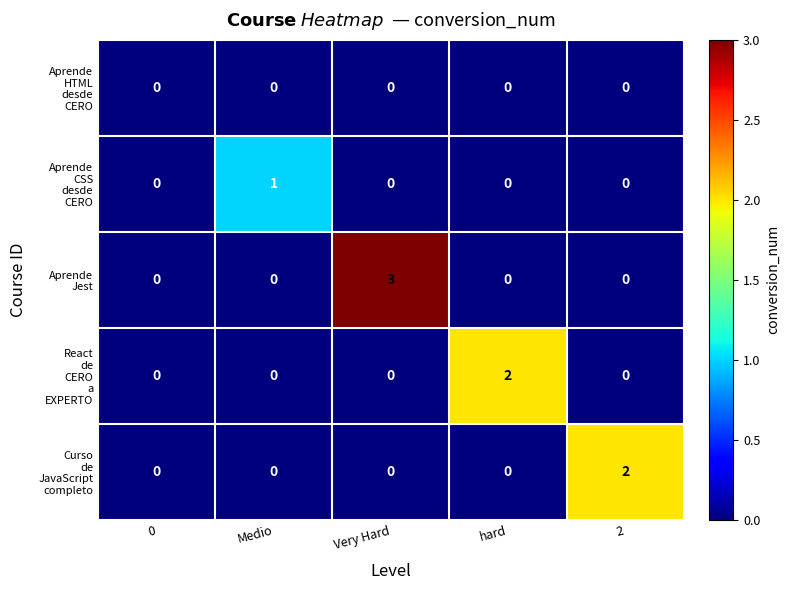

What is the difference between the highest and lowest values at Very Hard?

3